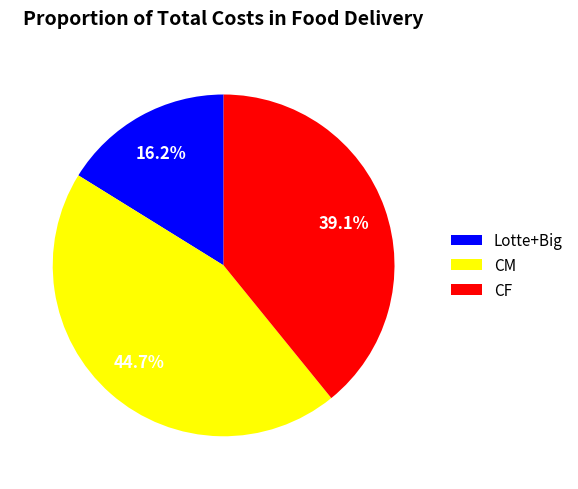

Is there any slice that represents more than half of the pie?

No